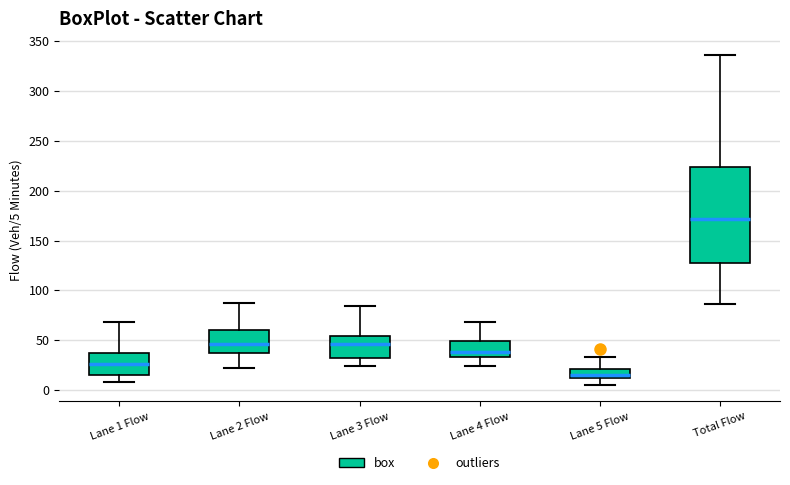

Reading left to right, read every box against the y-axis: the position of its median line, the range the box covers, and the ends of its whiskers. The values are not printed on the chart, so give them approximately, as read against the axis.

Lane 1 Flow: median 25, box 15 to 40, whiskers 10 to 70
Lane 2 Flow: median 45, box 35 to 60, whiskers 20 to 85
Lane 3 Flow: median 45, box 30 to 55, whiskers 25 to 85
Lane 4 Flow: median 40, box 35 to 50, whiskers 25 to 70
Lane 5 Flow: median 15, box 10 to 20, whiskers 5 to 35
Total Flow: median 170, box 125 to 225, whiskers 85 to 335